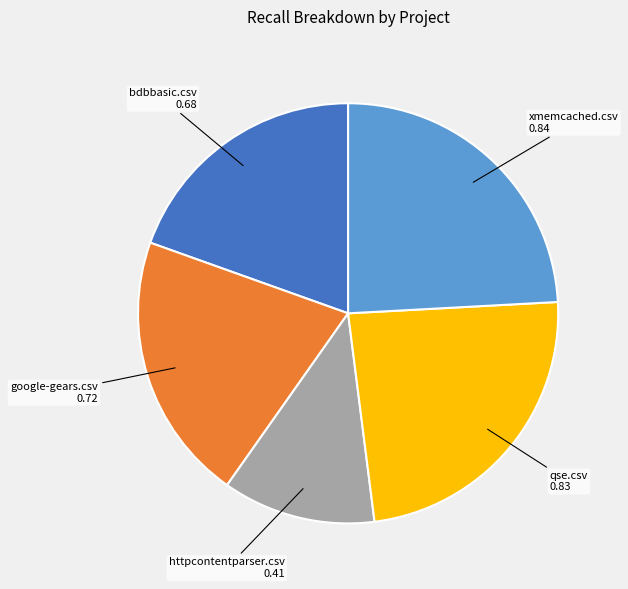

Is there any slice that represents more than half of the pie?

No